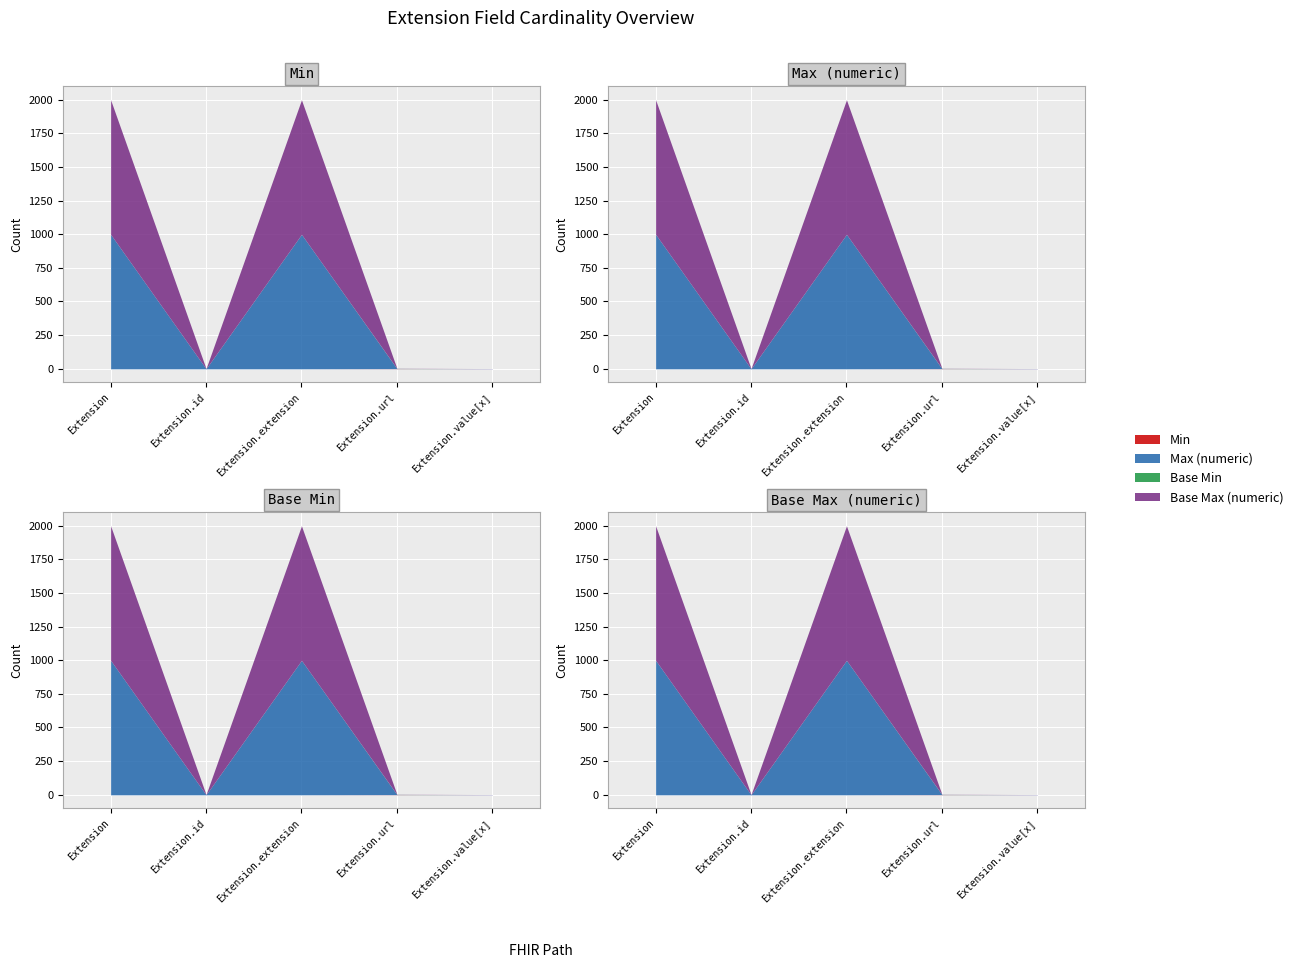

True or false: Min and Base Min cross at least once.

False